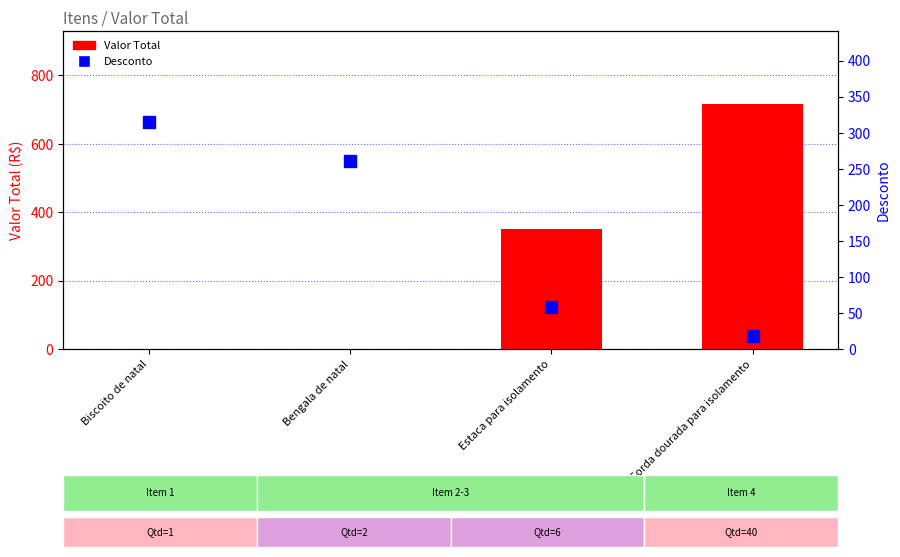

What are all the series names shown in the legend?

Valor Total, Desconto